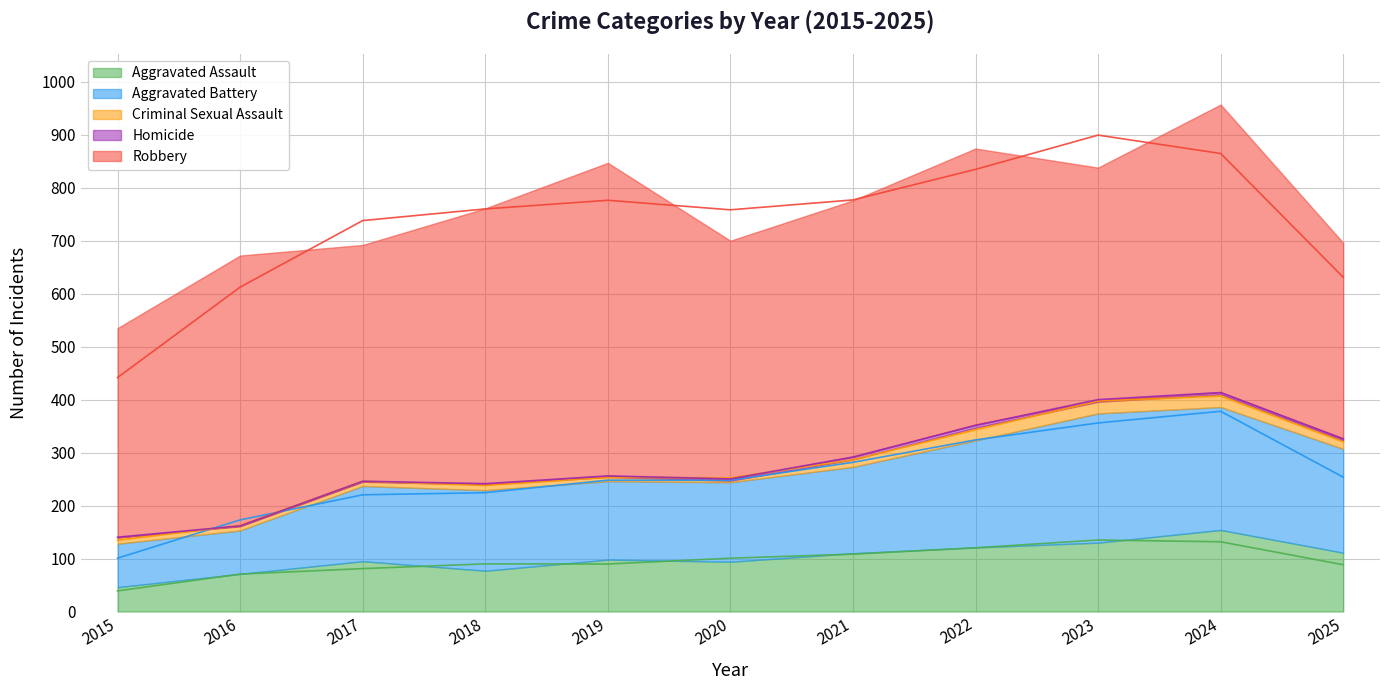

Which series has the widest spread of values?

Robbery